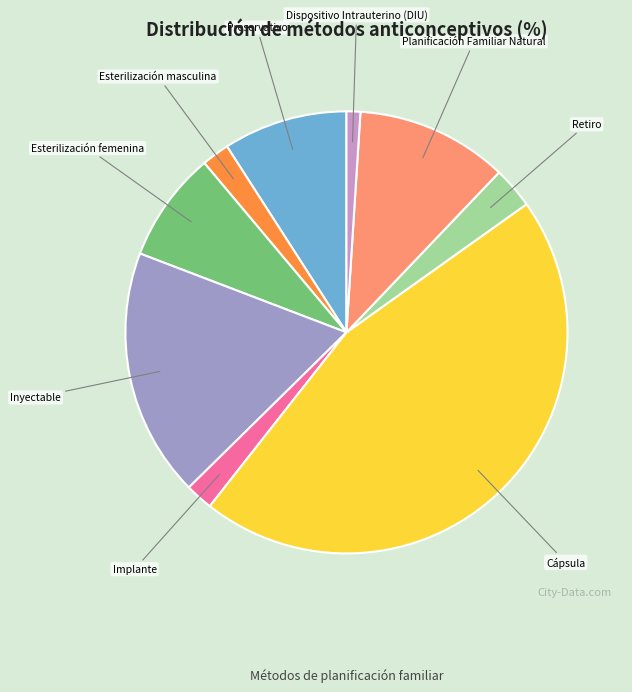

Does any single category account for the majority?

No